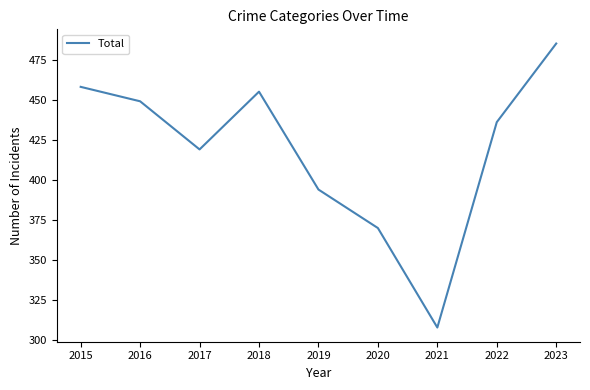

Where is the data nearest to the value 396?

2019